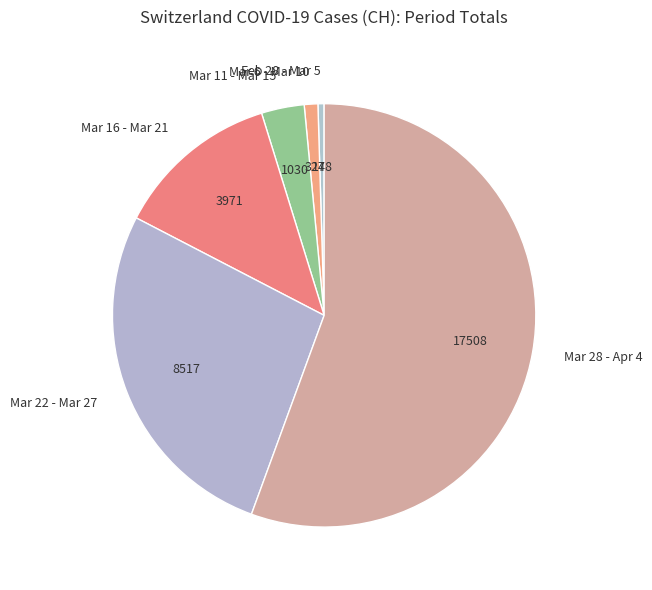

What is the smallest slice in the pie chart?

Feb 28 - Mar 5